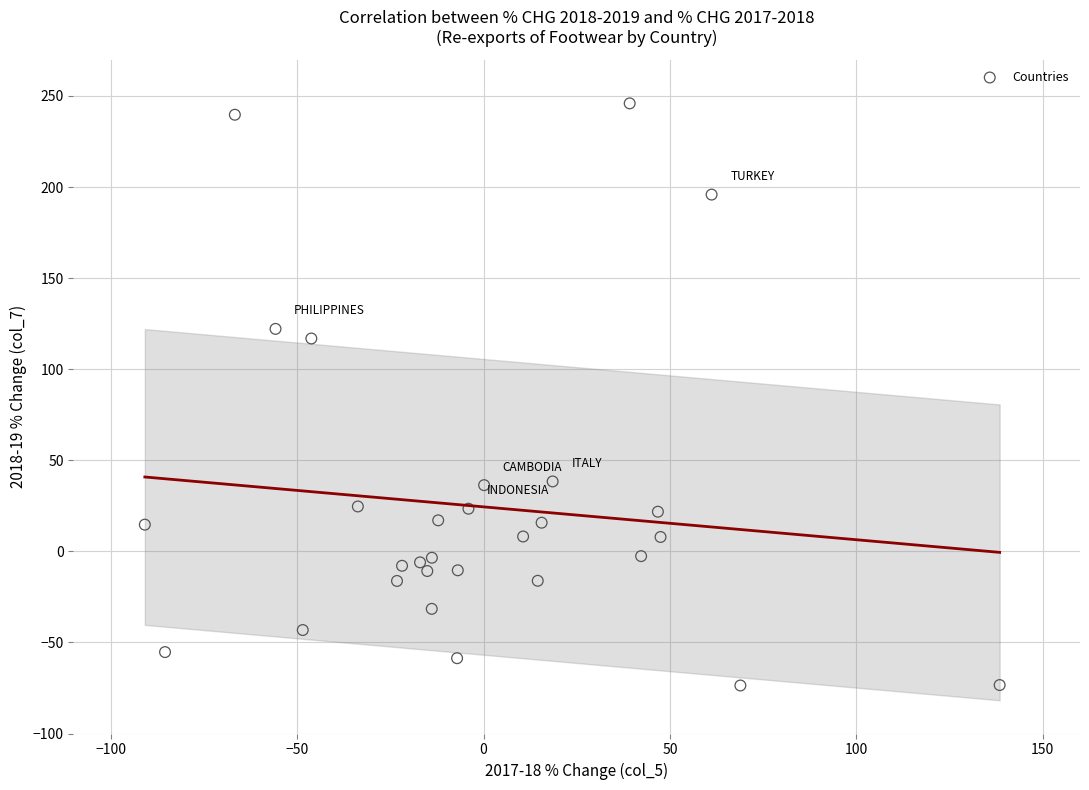

What is the range of X values (max minus min)?

229.3